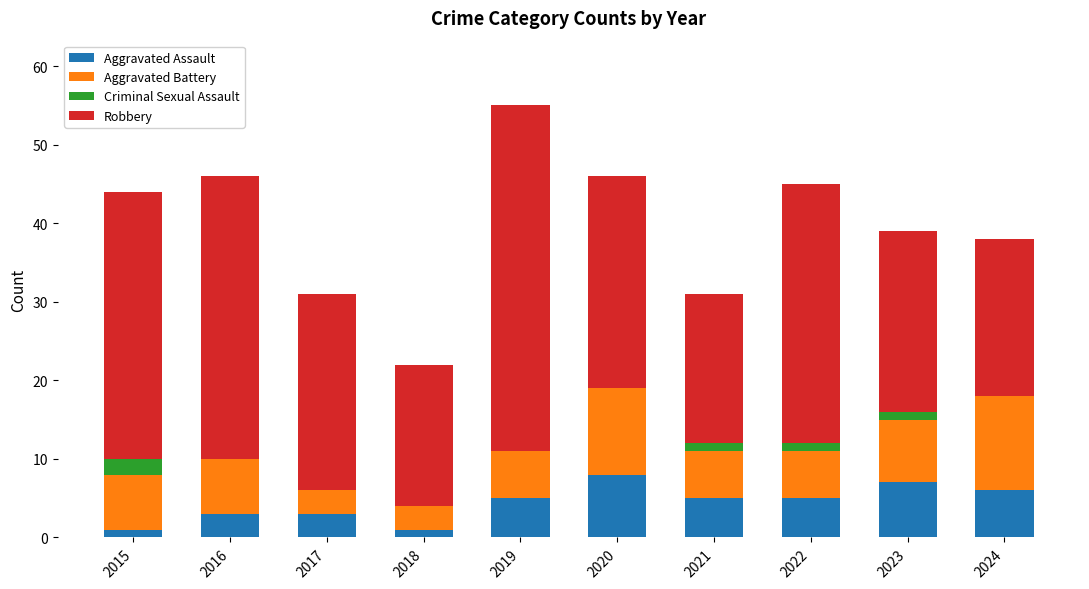

How many distinct data groups are displayed?

4